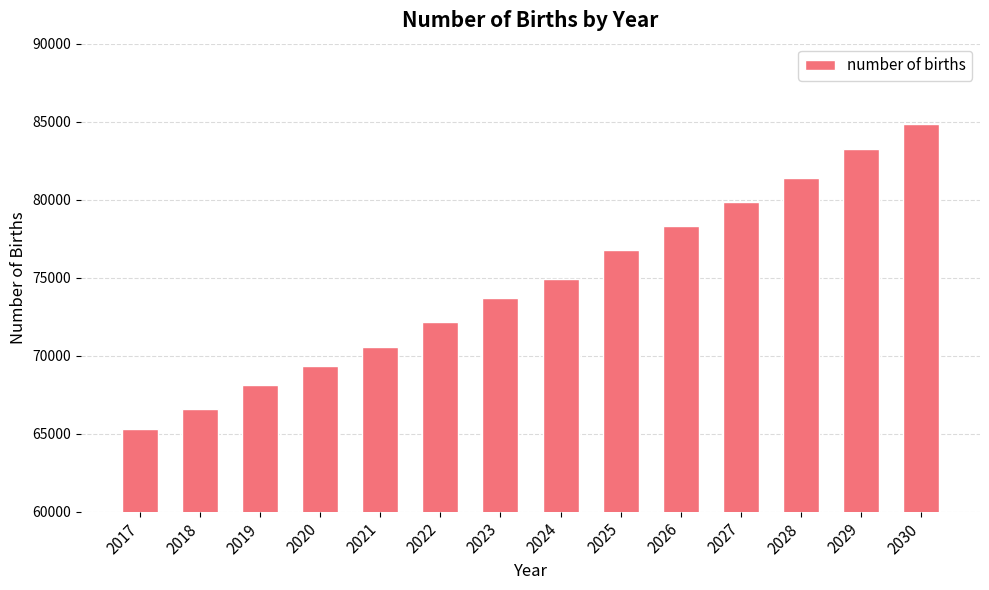

Reading left to right, transcribe all the data shown in this chart.

2017=65319.5	2018=66557.8	2019=68105.6	2020=69343.9	2021=70582.2	2022=72130.0	2023=73677.9	2024=74916.2	2025=76773.6	2026=78321.5	2027=79869.3	2028=81417.2	2029=83274.6	2030=84822.5